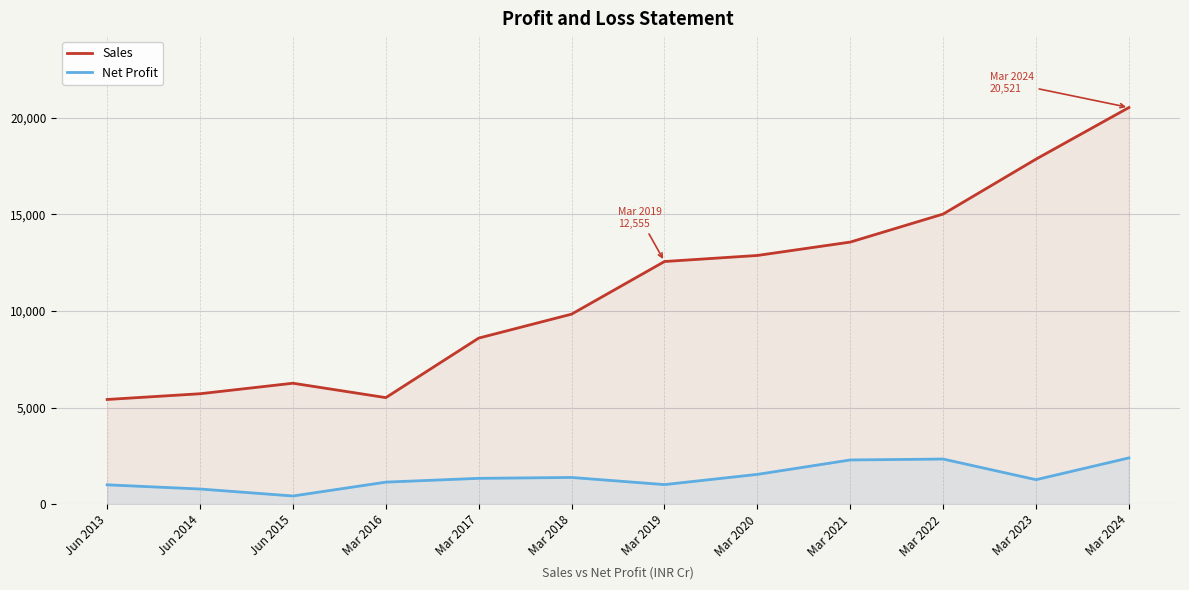

True or false: Net Profit and Sales intersect in this chart.

False